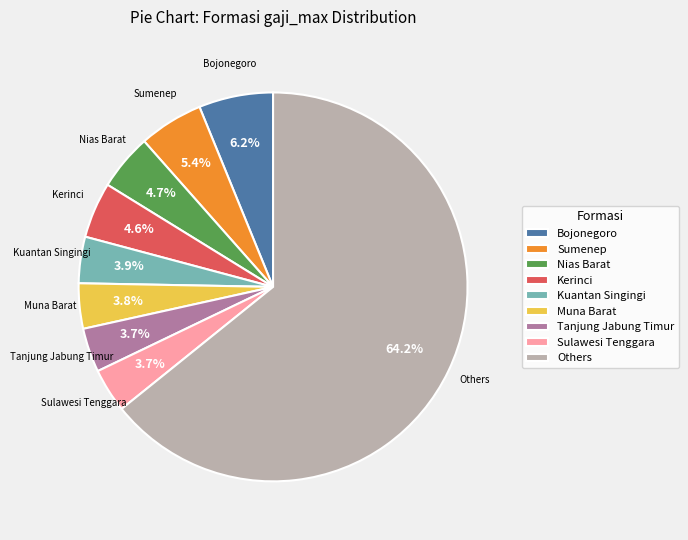

What portion of the pie excludes Bojonegoro?

93.8%